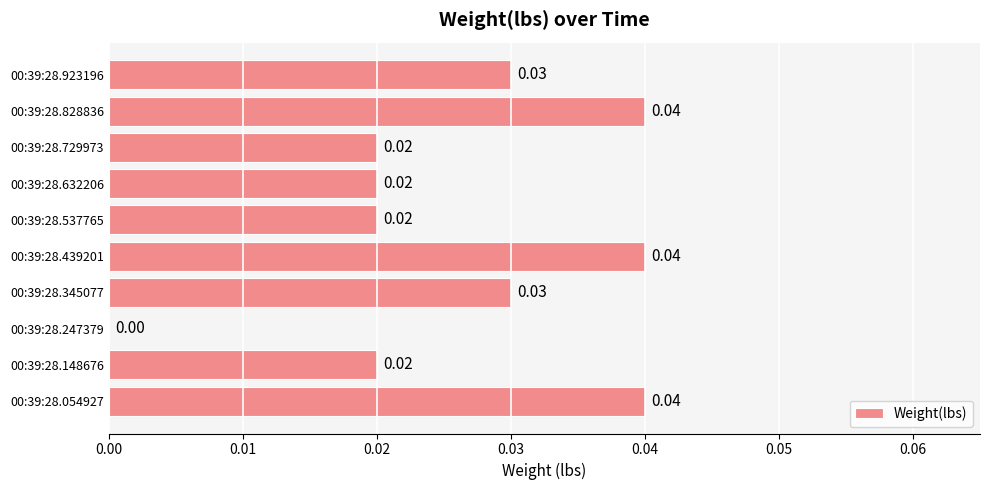

What is the sum of all values?

0.3